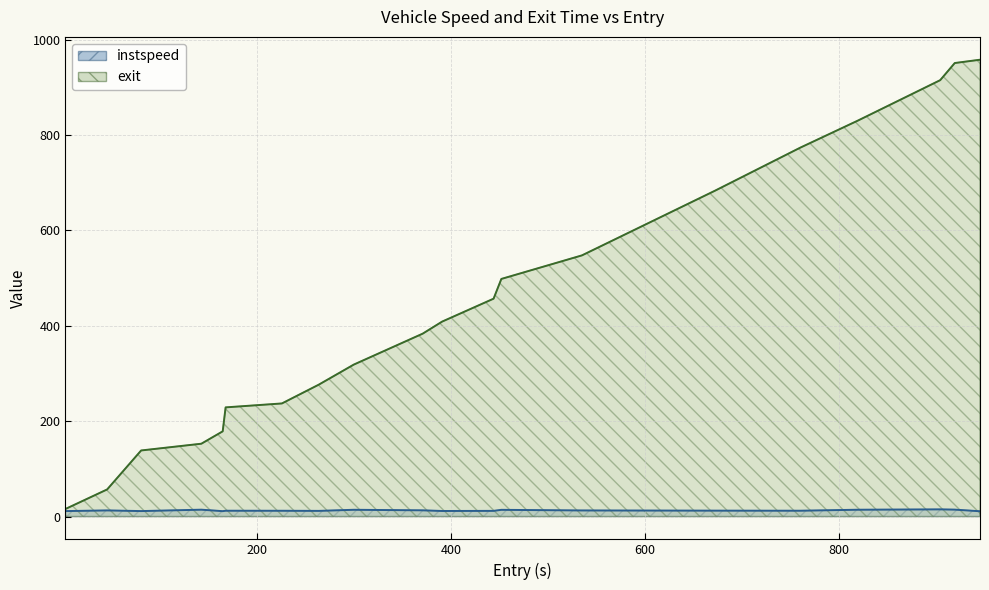

Rank the categories by exit value from highest to lowest.

945, 919, 904, 819, 760, 672, 535, 452, 444, 391, 371, 300, 264, 226, 168, 165, 143, 81, 46, 3